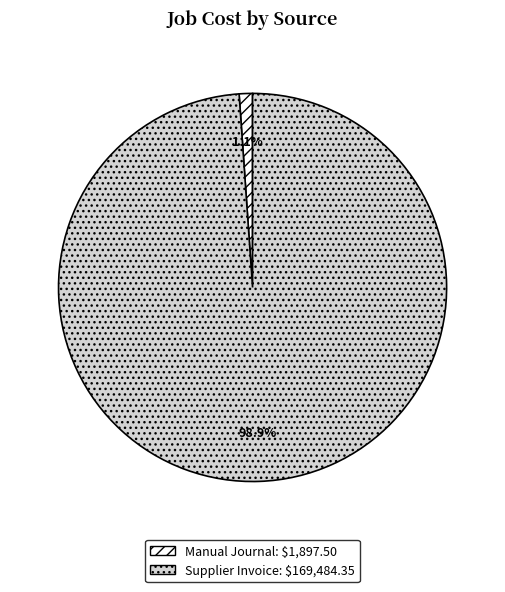

True or false: Supplier Invoice accounts for 86% of the total.

False